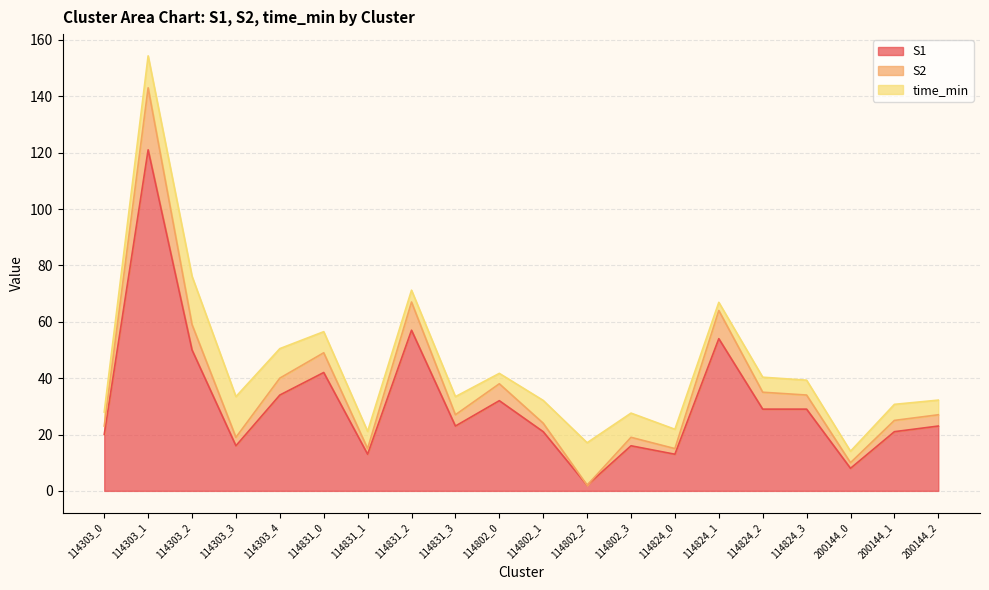

What is the value of the S2 point at the 20th from the left?

27